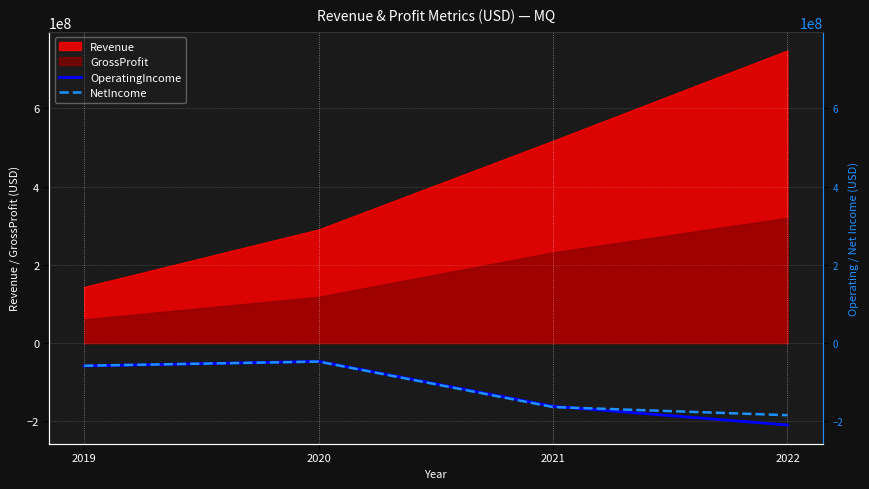

True or false: OperatingIncome has more than 2 interior local peaks.

False